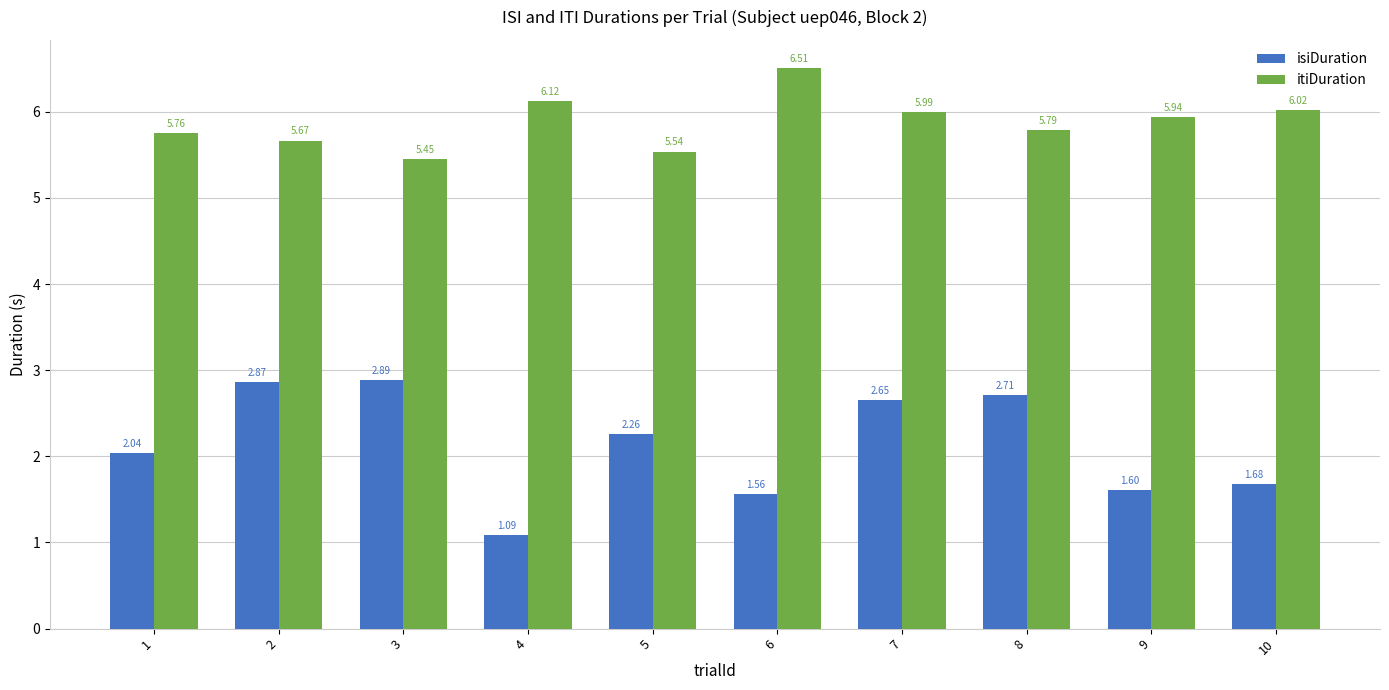

Does the chart contain any negative values?

No